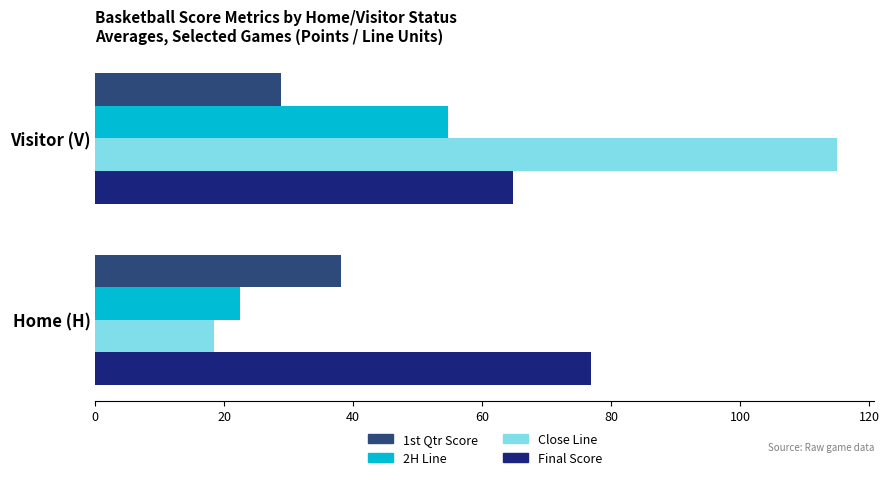

What is the total value across all series at Visitor (V)?

263.5